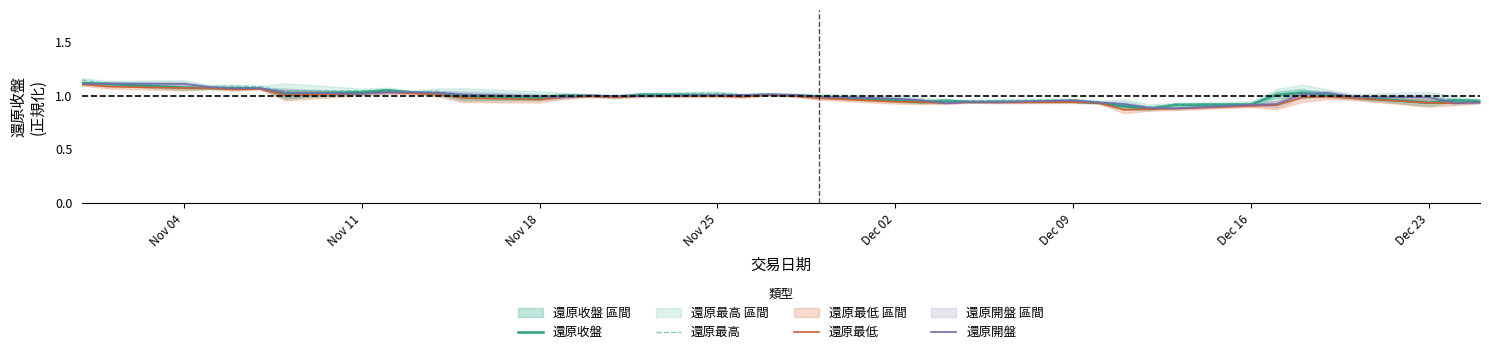

True or false: 還原最低 and 還原開盤 cross at least once.

False